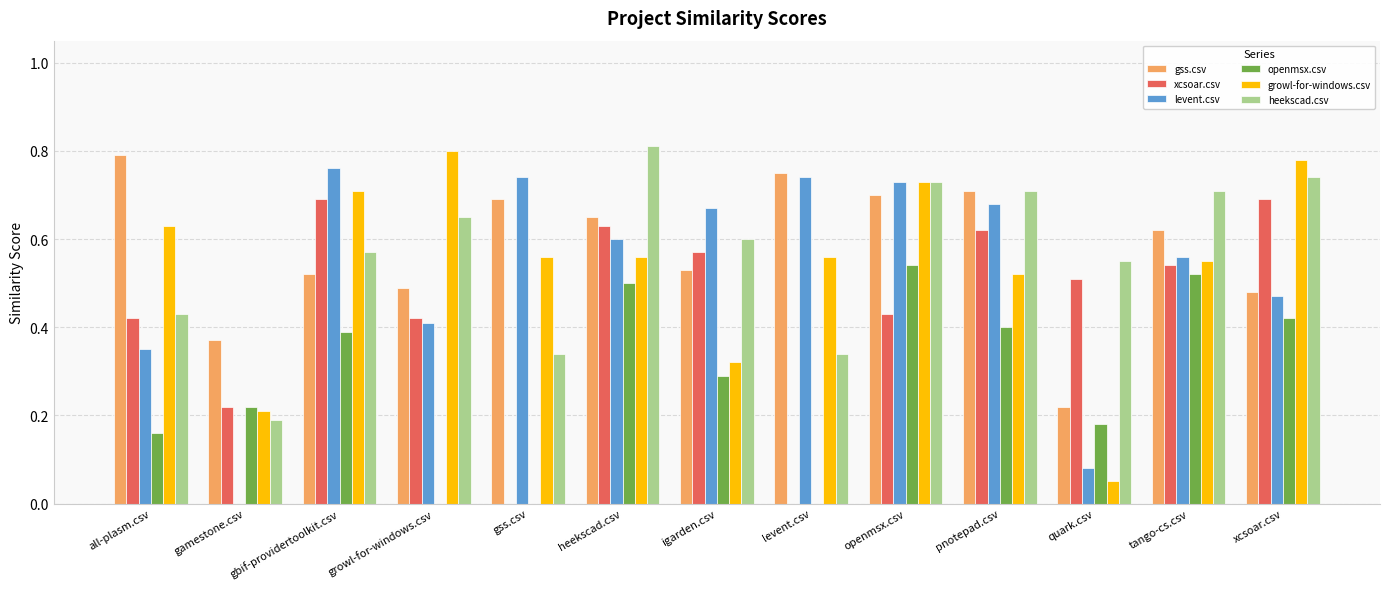

Does the chart contain stacked bars?

No